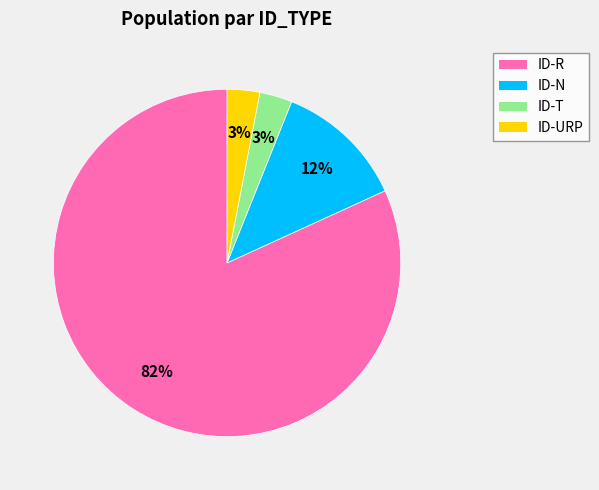

Between ID-R and ID-T, which is larger?

ID-R